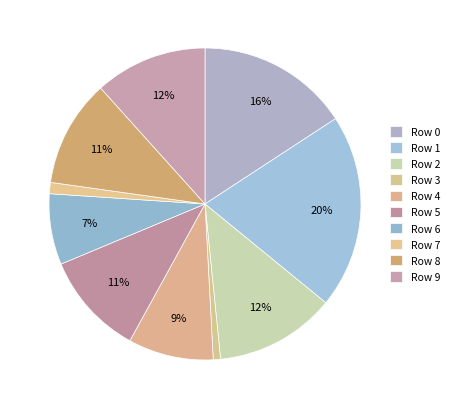

How many slices are in this pie chart?

10